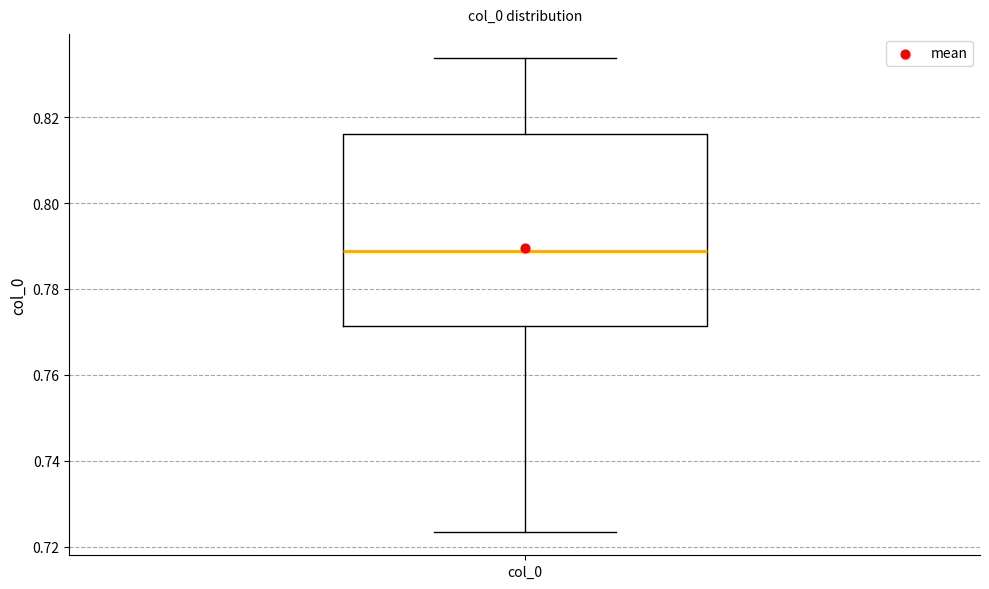

Where does the lower whisker of the box for col_0 end on the y-axis? The values are not printed on the chart, so give them approximately, as read against the axis.

0.724